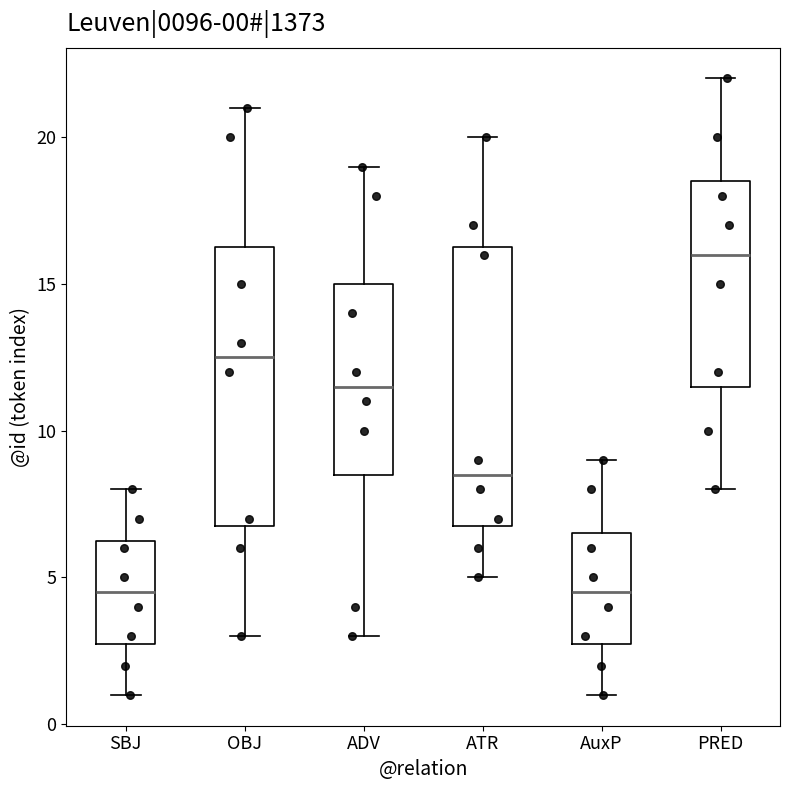

Which box has the highest median line?

PRED